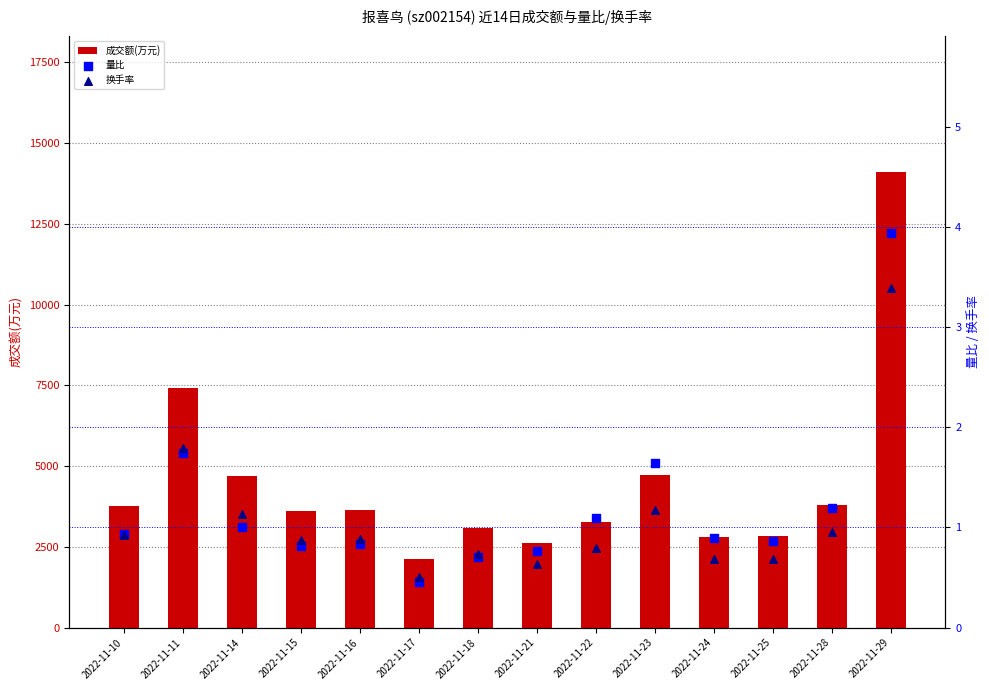

At which category is the sum across all series the highest?

2022-11-29